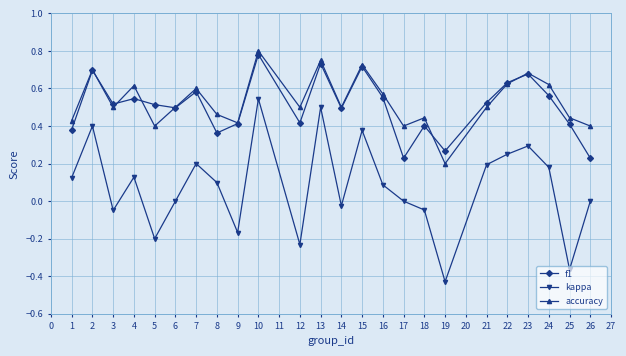

How many interior local valleys does the f1 series have?

7